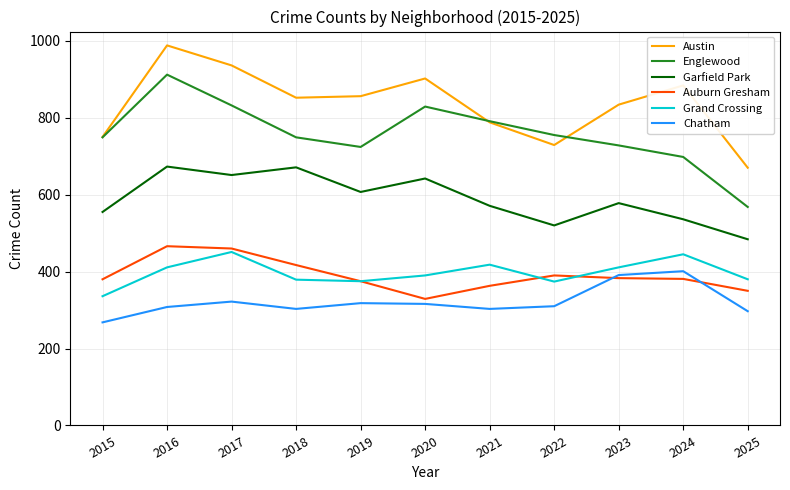

What is the difference between the maximum and minimum values in the Auburn Gresham series?

137